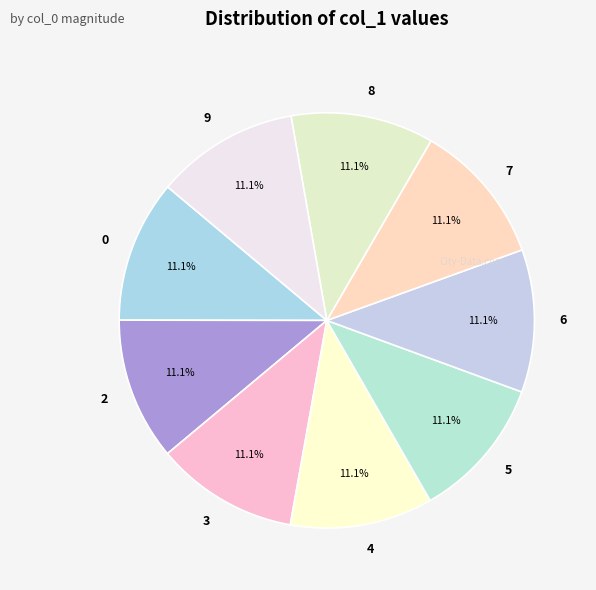

What is the ratio of the value at 9 to the value at 6?

1.0